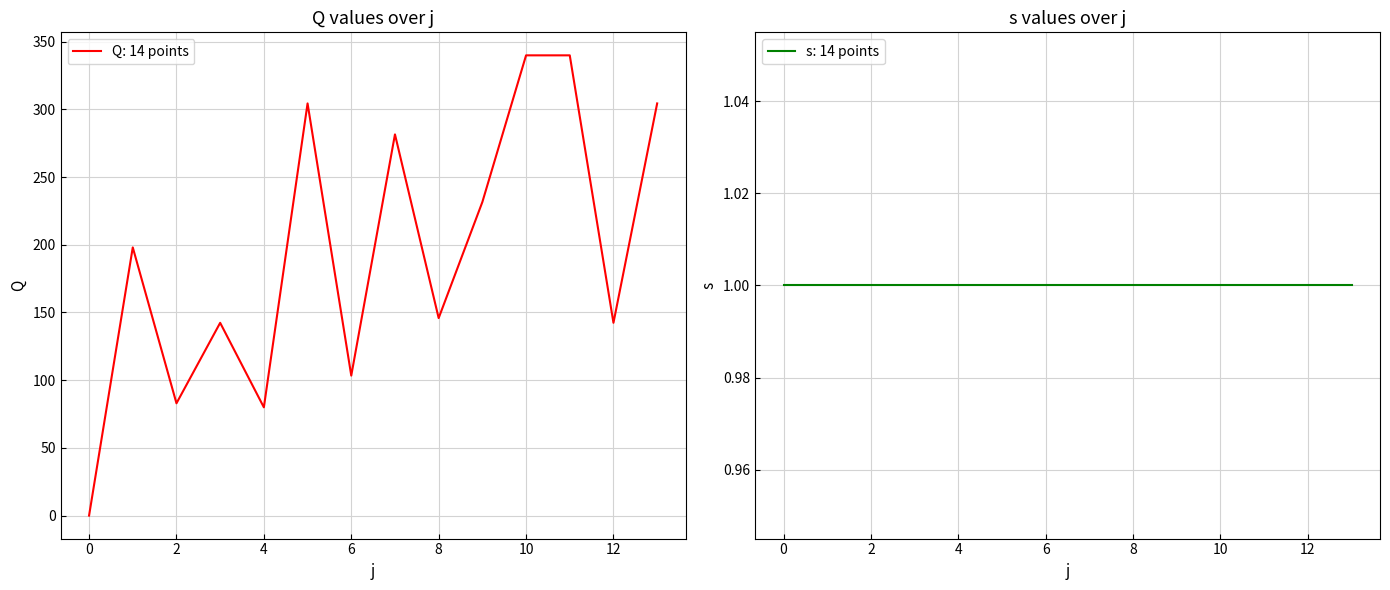

What is the difference between the maximum and second lowest values?

260.0